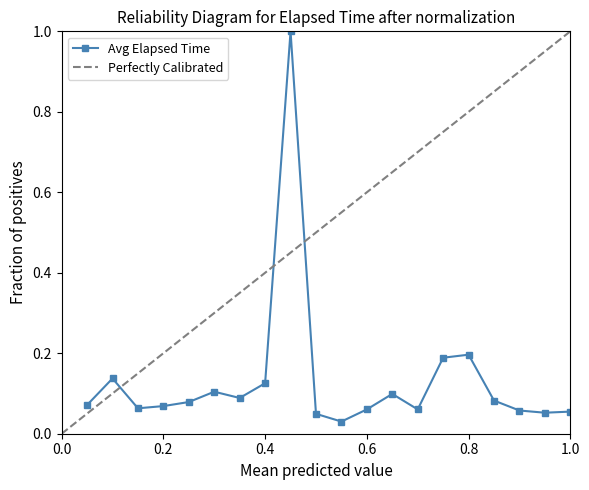

What is the value of the 18th point from the left?

0.1